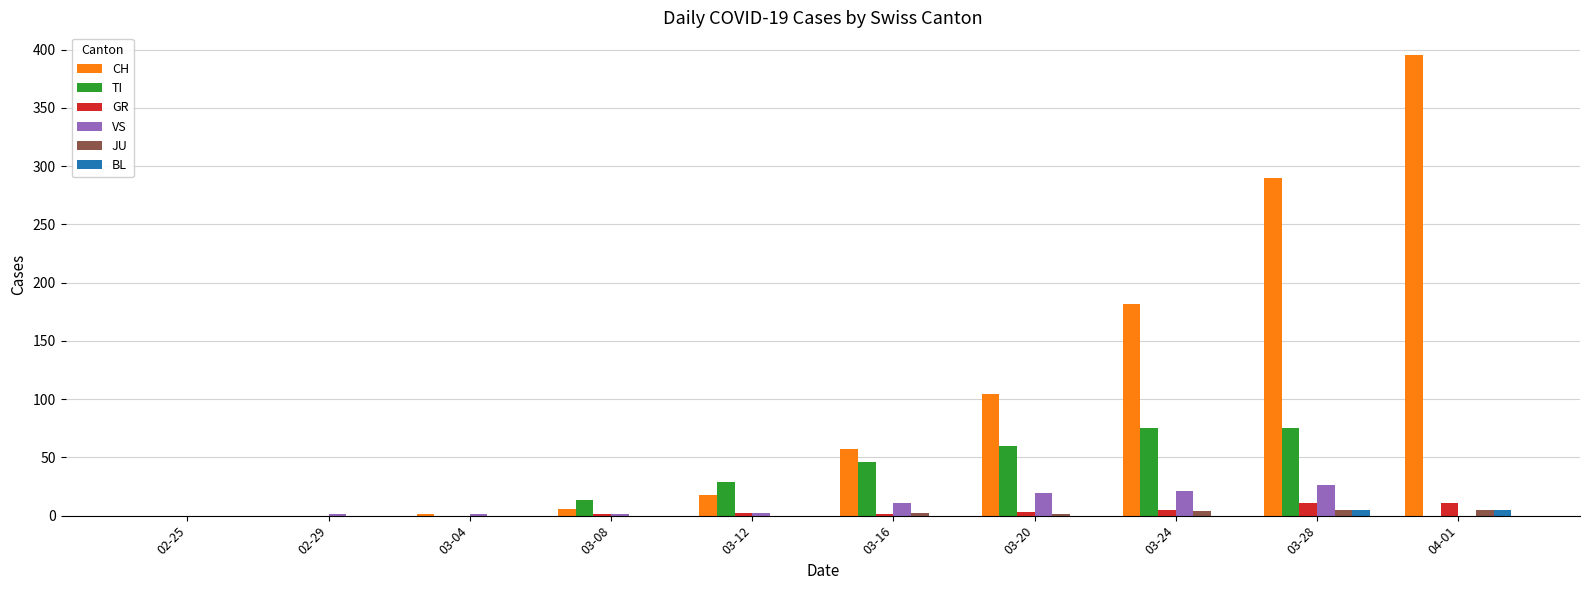

Between 03-24 and 04-01, which series saw the biggest shift?

CH